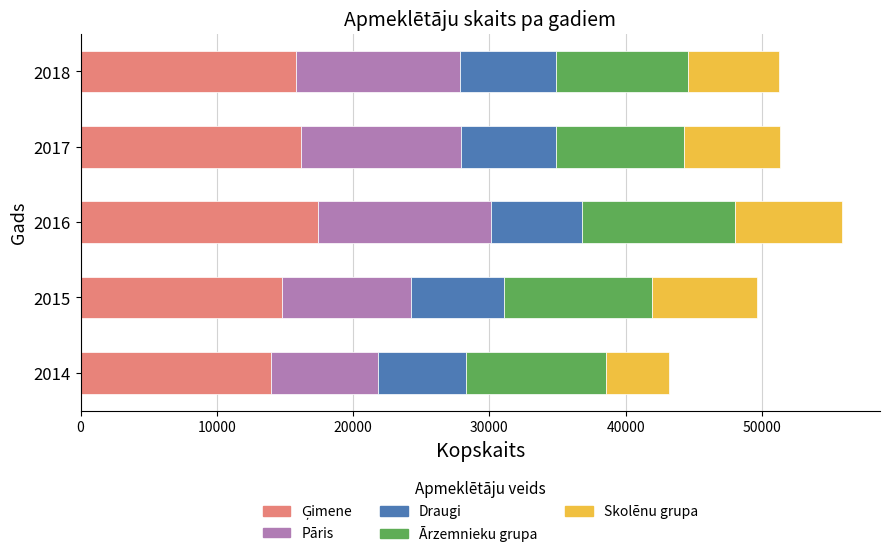

What is the total value across all series at 2018?

51221